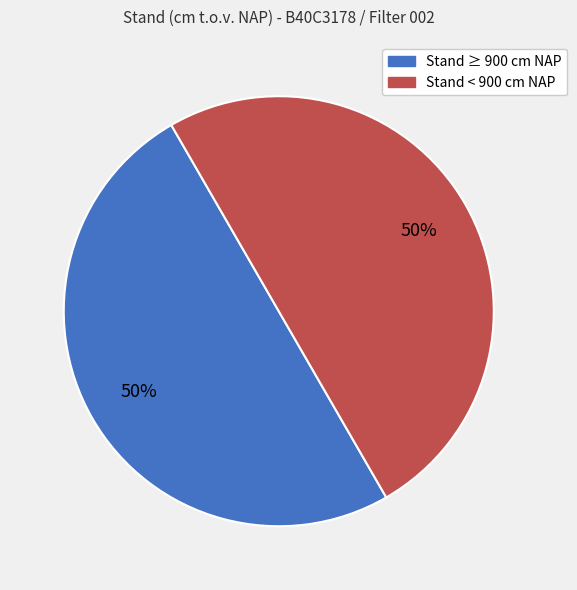

To the nearest percent, what is the average slice percentage?

50%